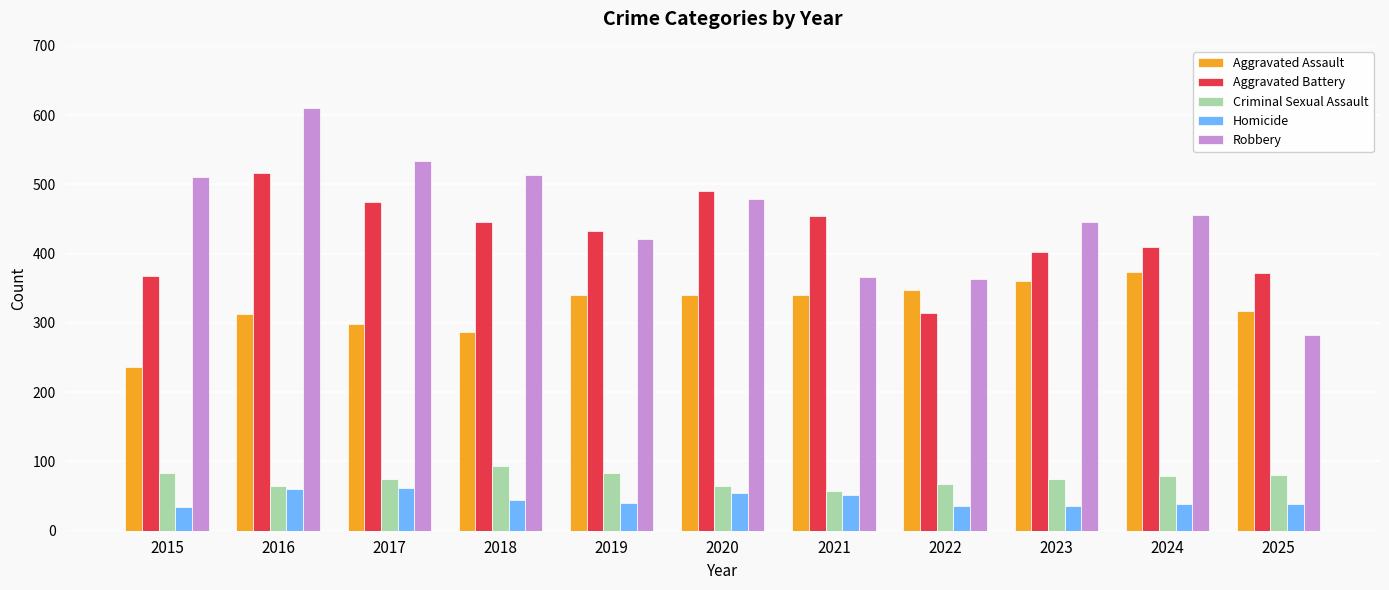

What is the spread (max minus min) of values at 2017?

473